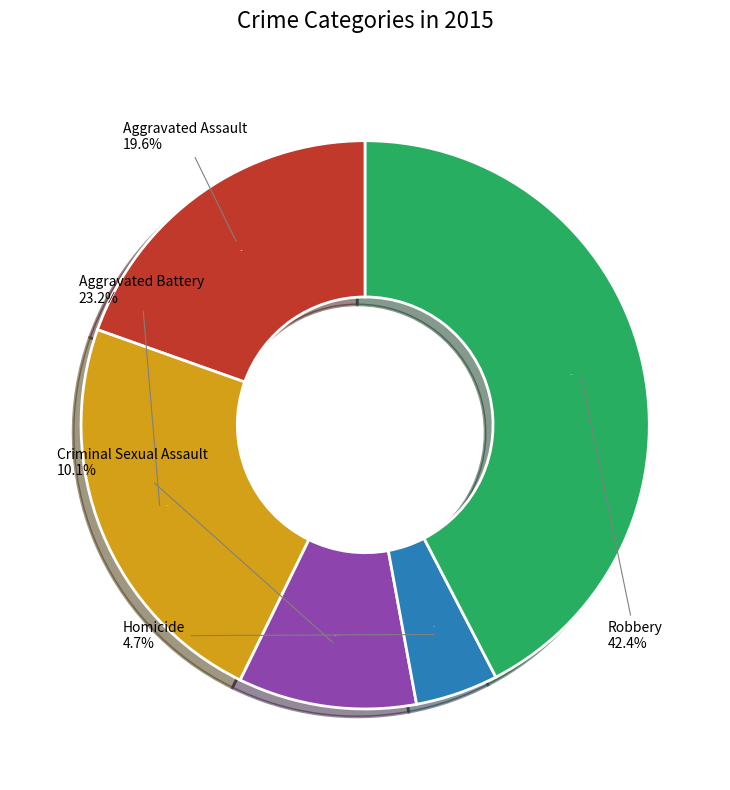

How many slices are in this pie chart?

5